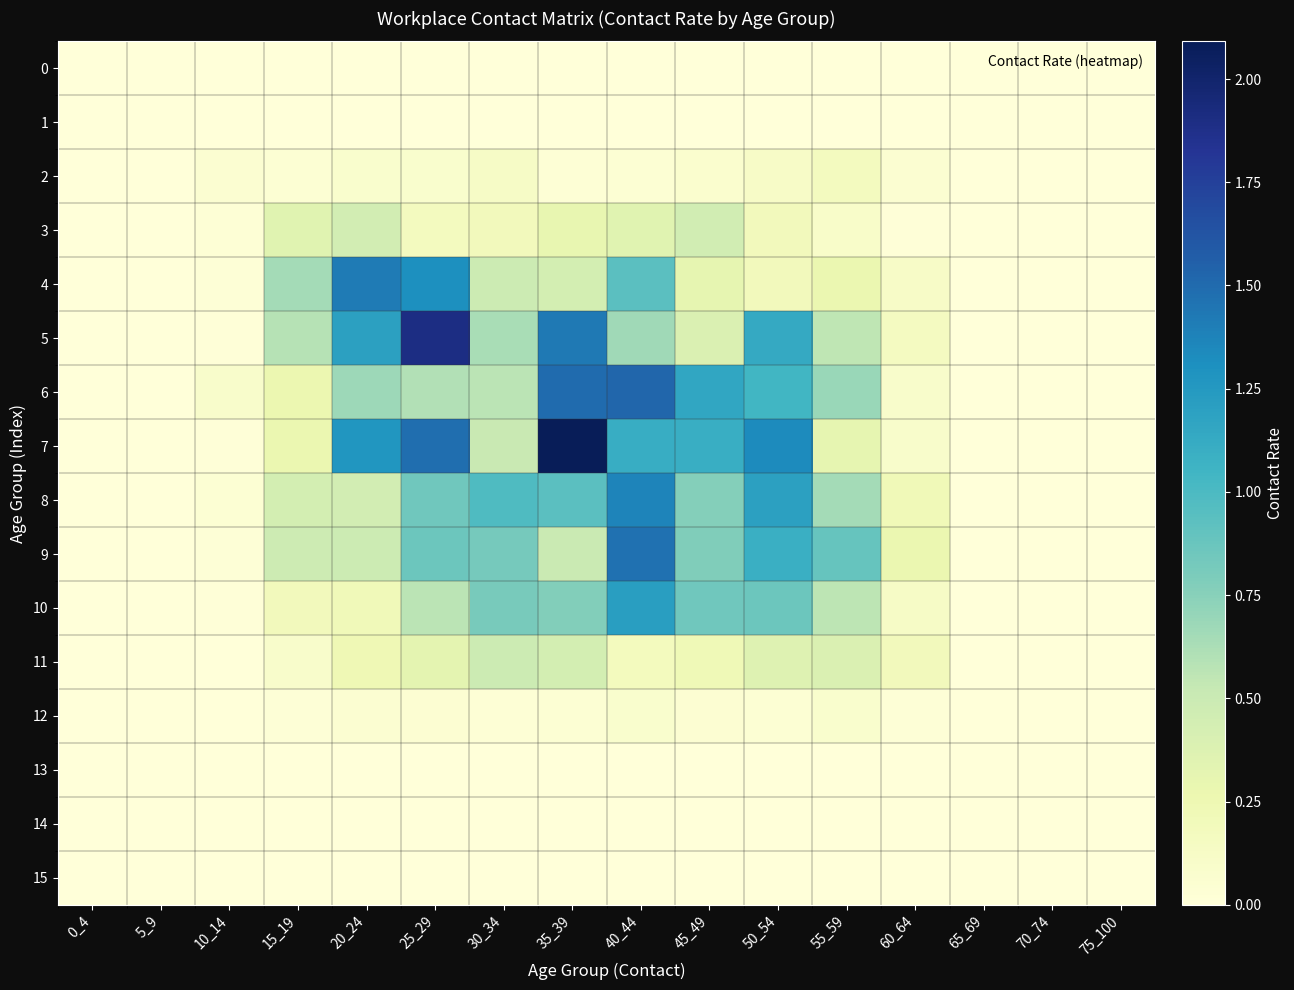

Which series has the largest total across all categories?

7